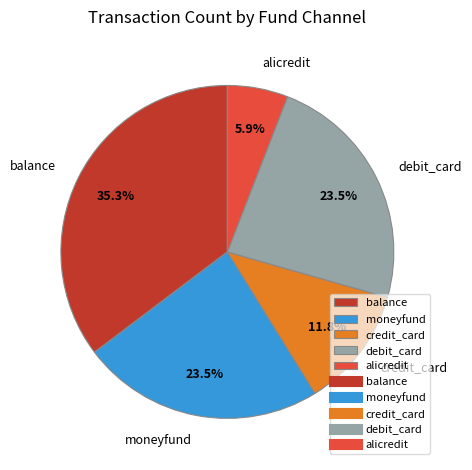

Does debit_card represent more than half of the total?

No